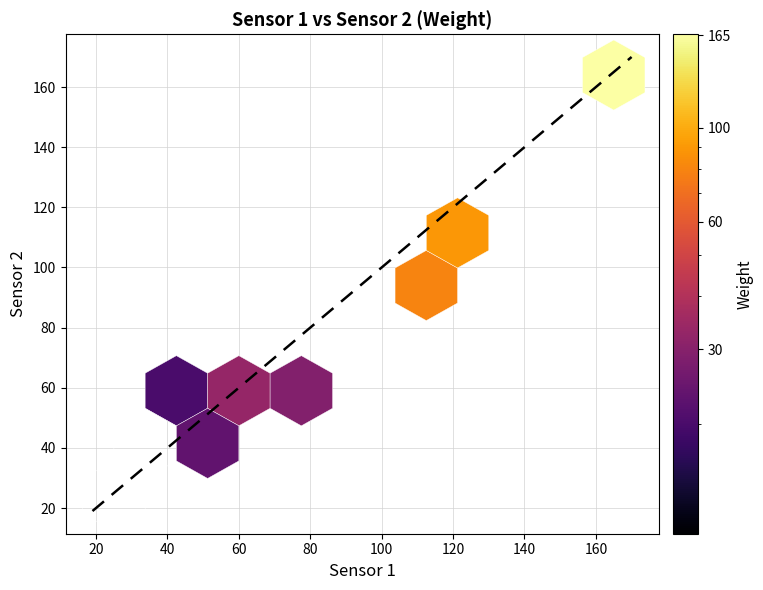

True or false: Weight has a value of 34 at 35.

False